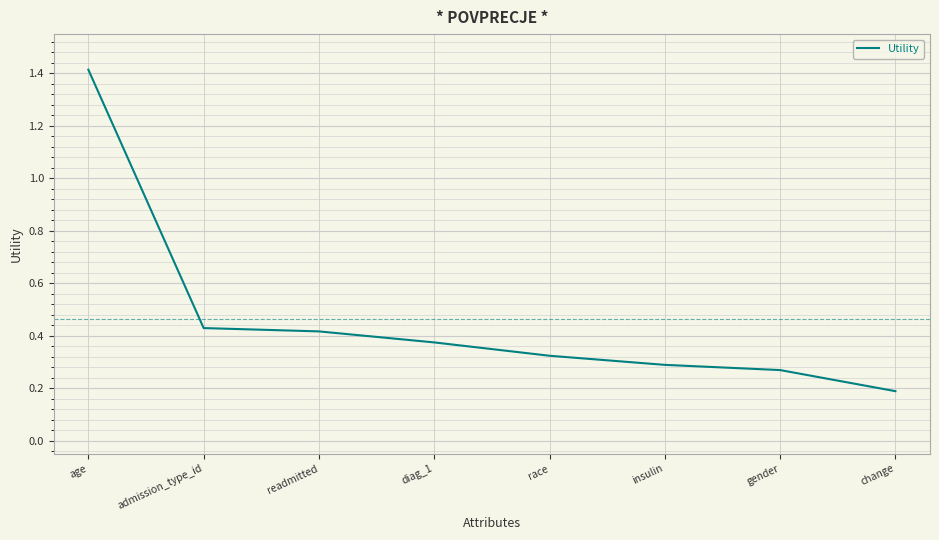

What is the sum of all values?

3.7